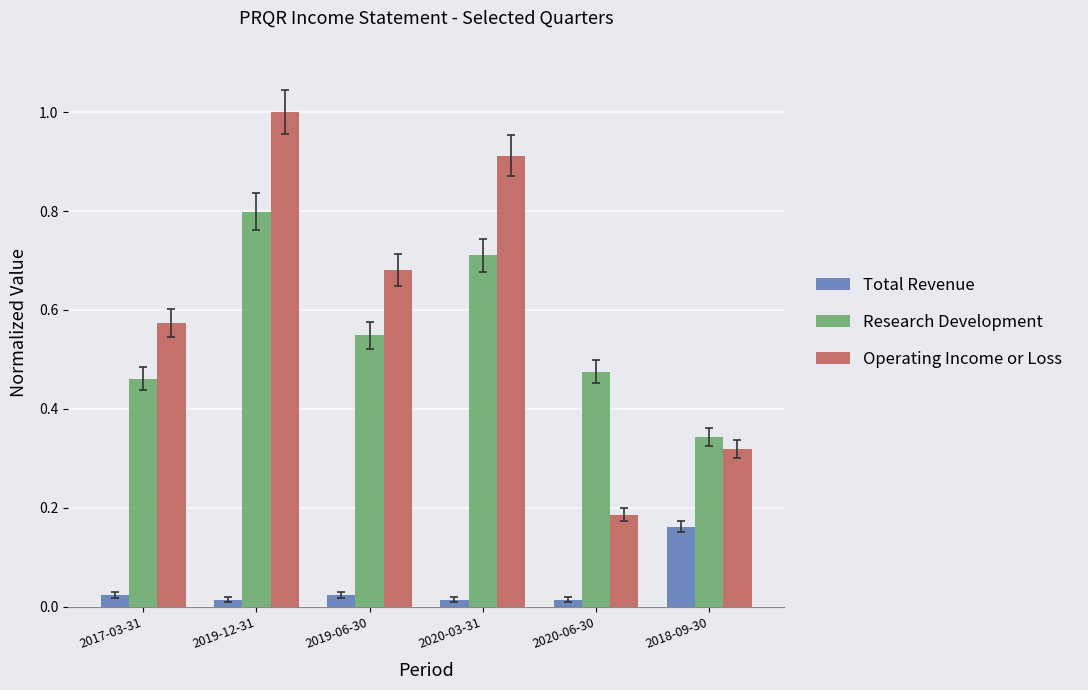

Count the Operating Income or Loss values in the range 0 to 1.

6